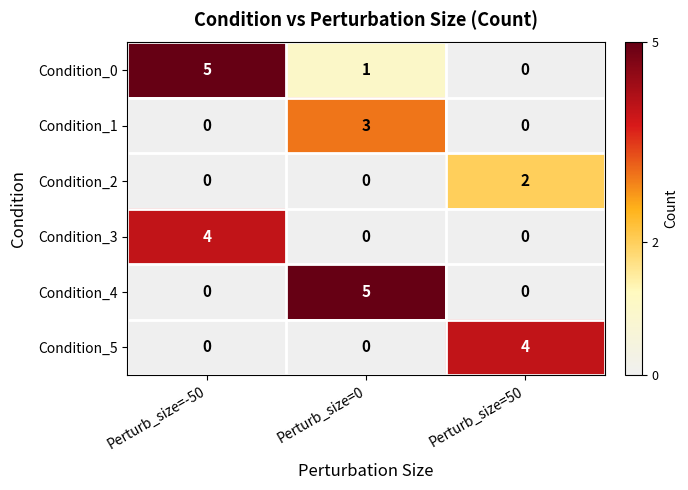

Which series has the largest total across all categories?

Condition_0